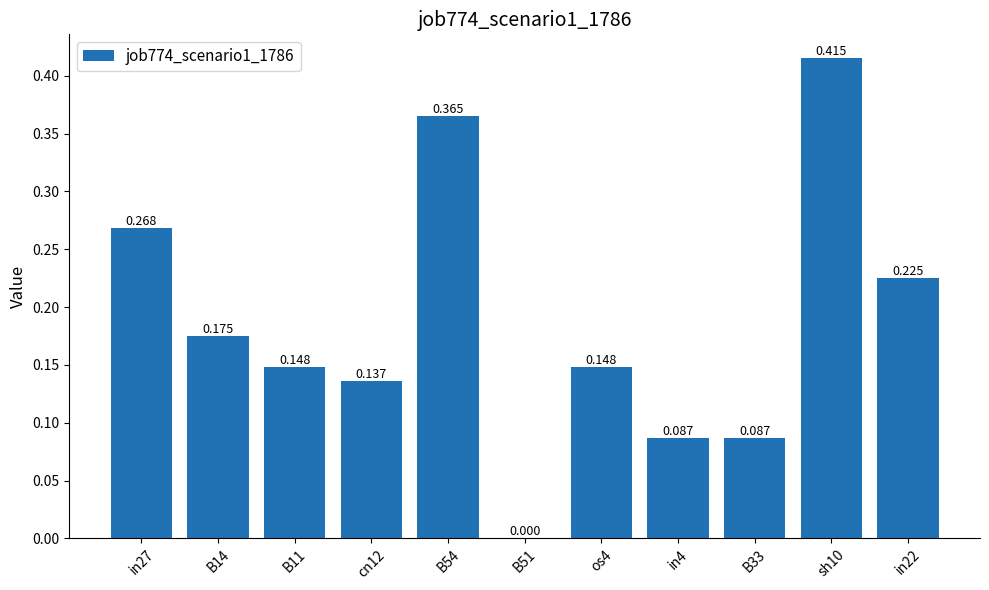

Between B33 and in27, which is larger?

in27